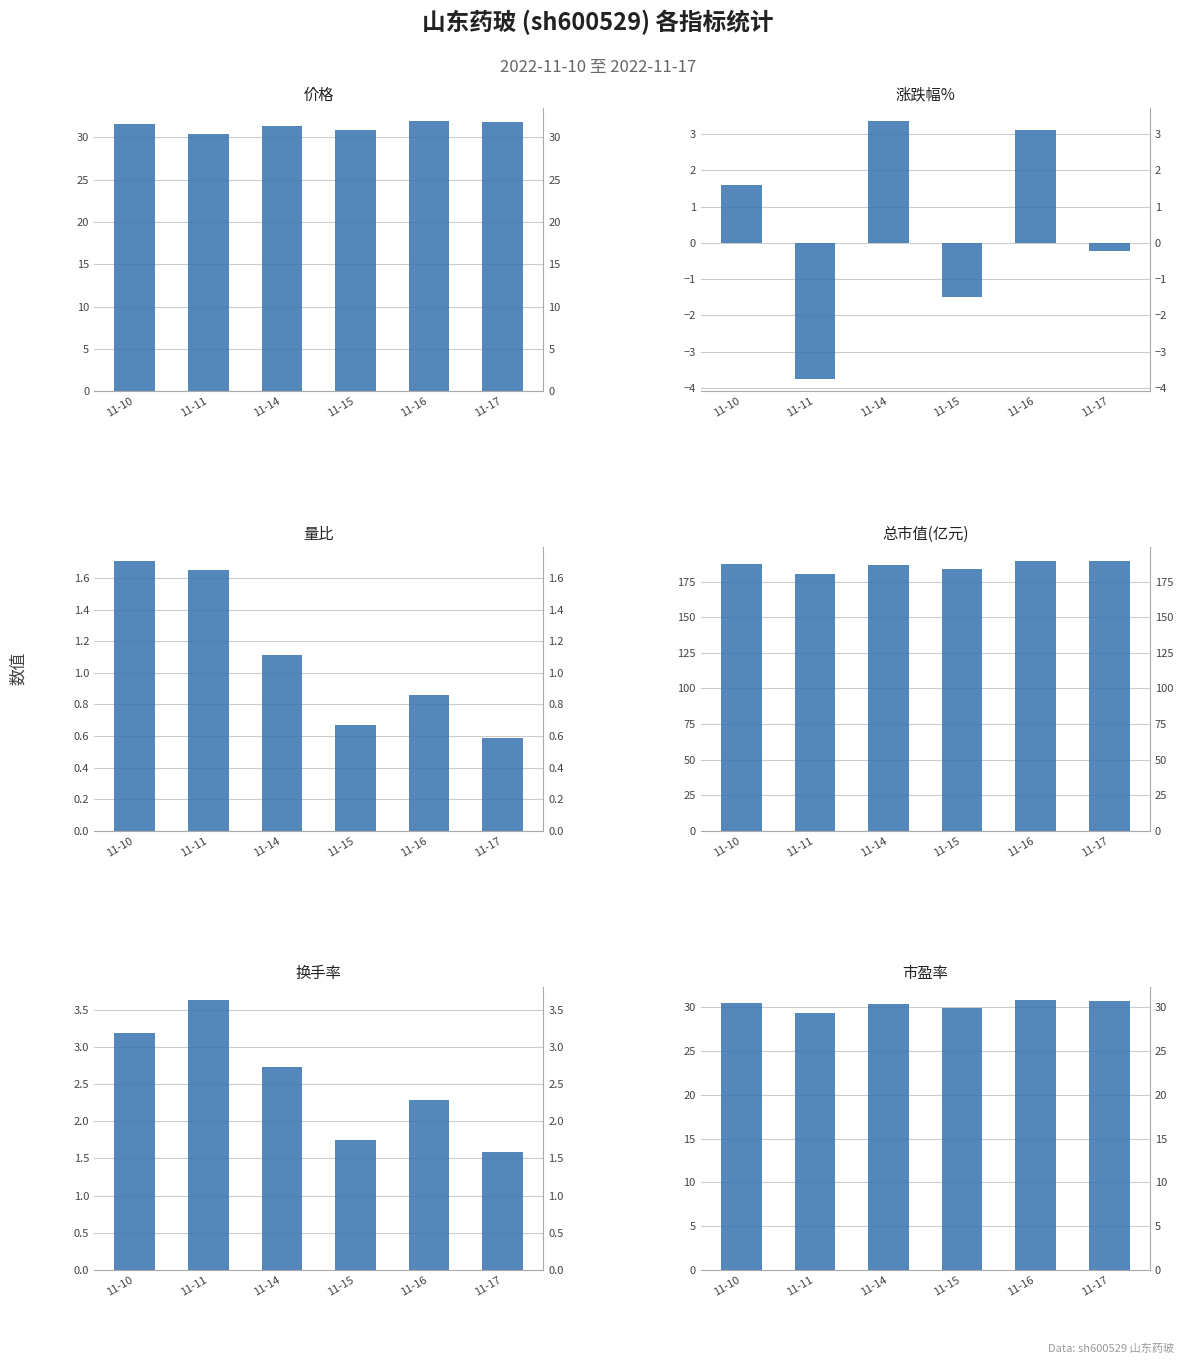

At how many categories does at least one series exceed 78?

6